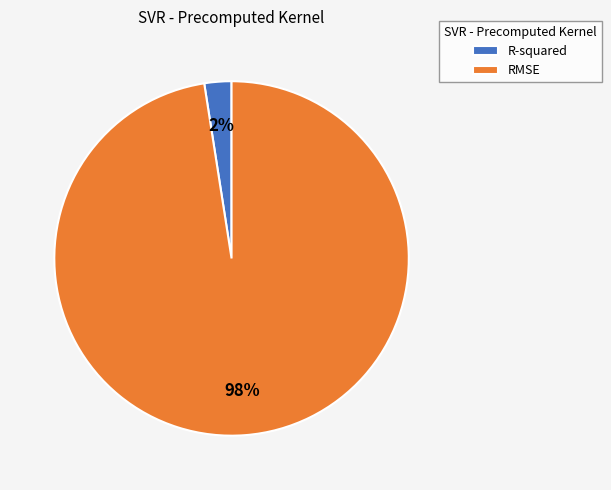

How many slices are in this pie chart?

2